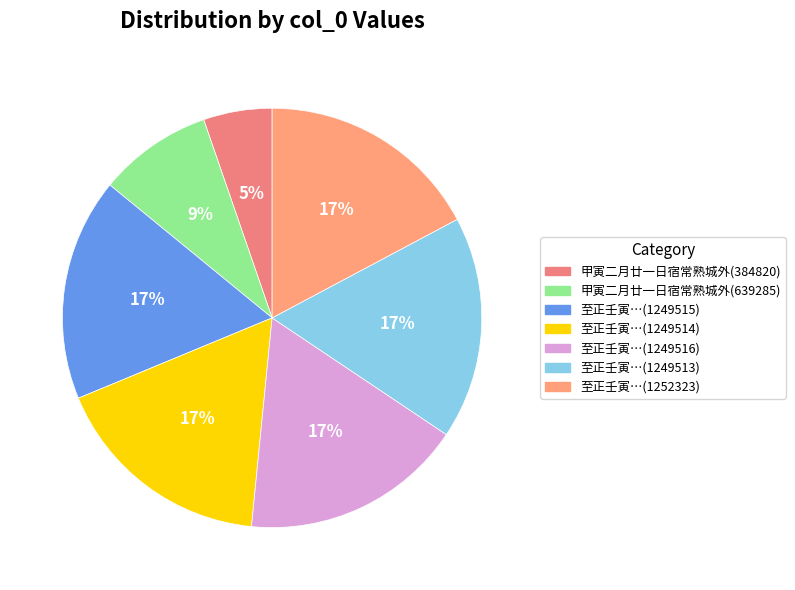

Which slice is the largest?

1252323